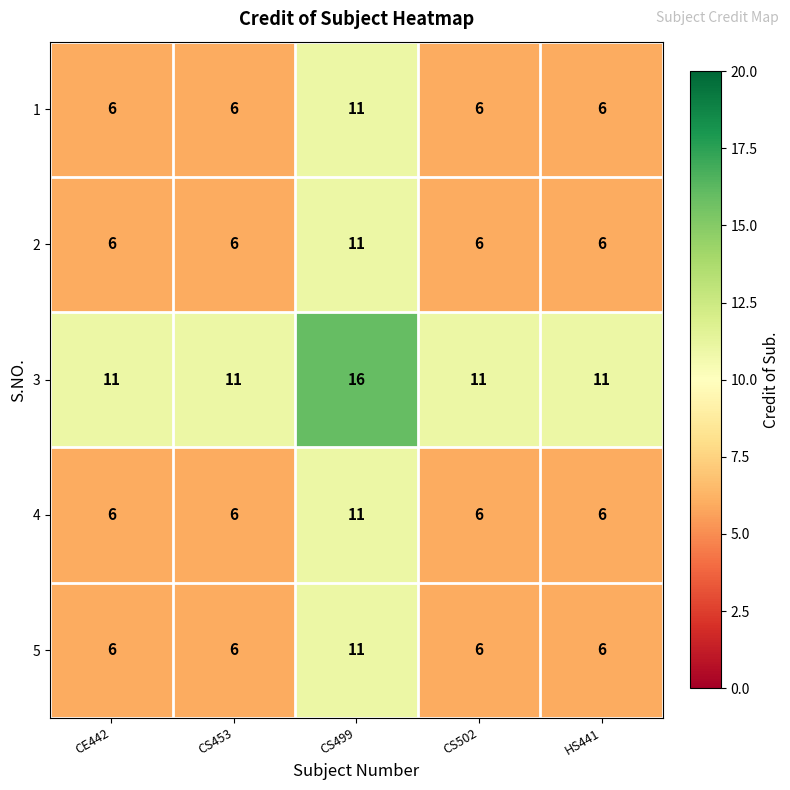

Which label corresponds to the largest value in the chart?

CS499